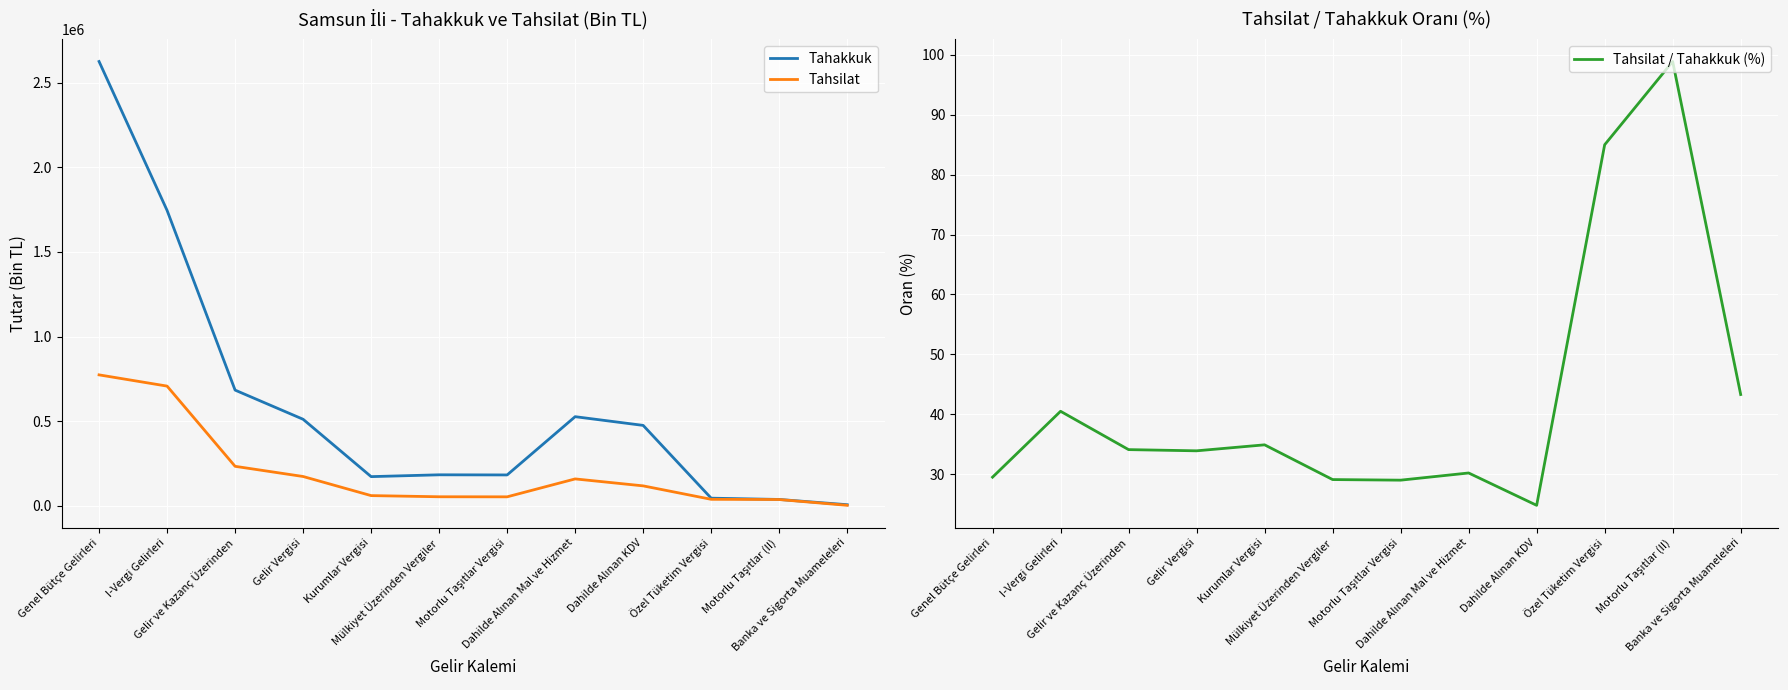

True or false: Tahakkuk and Tahsilat intersect in this chart.

False